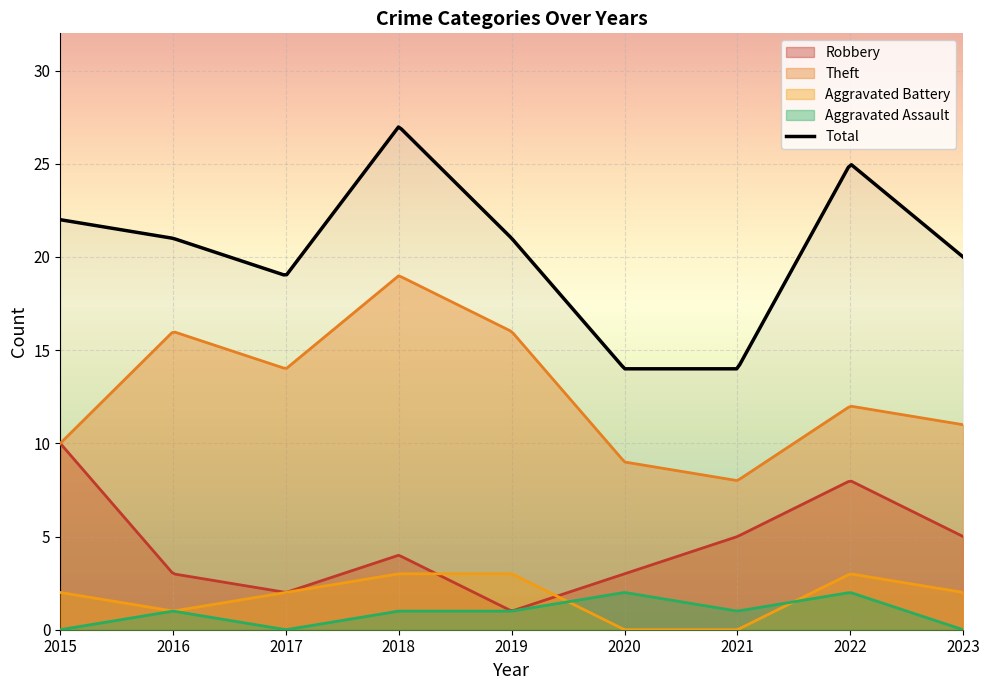

What is the difference between the second highest and second lowest values in the Total series?

12.9